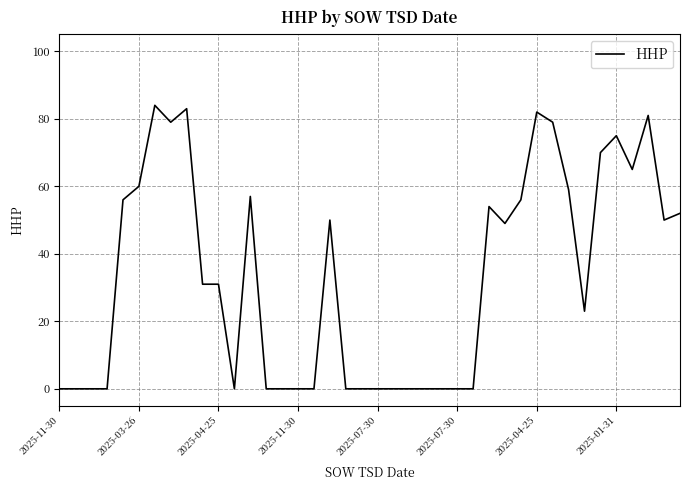

Count the number of data series in this chart.

1